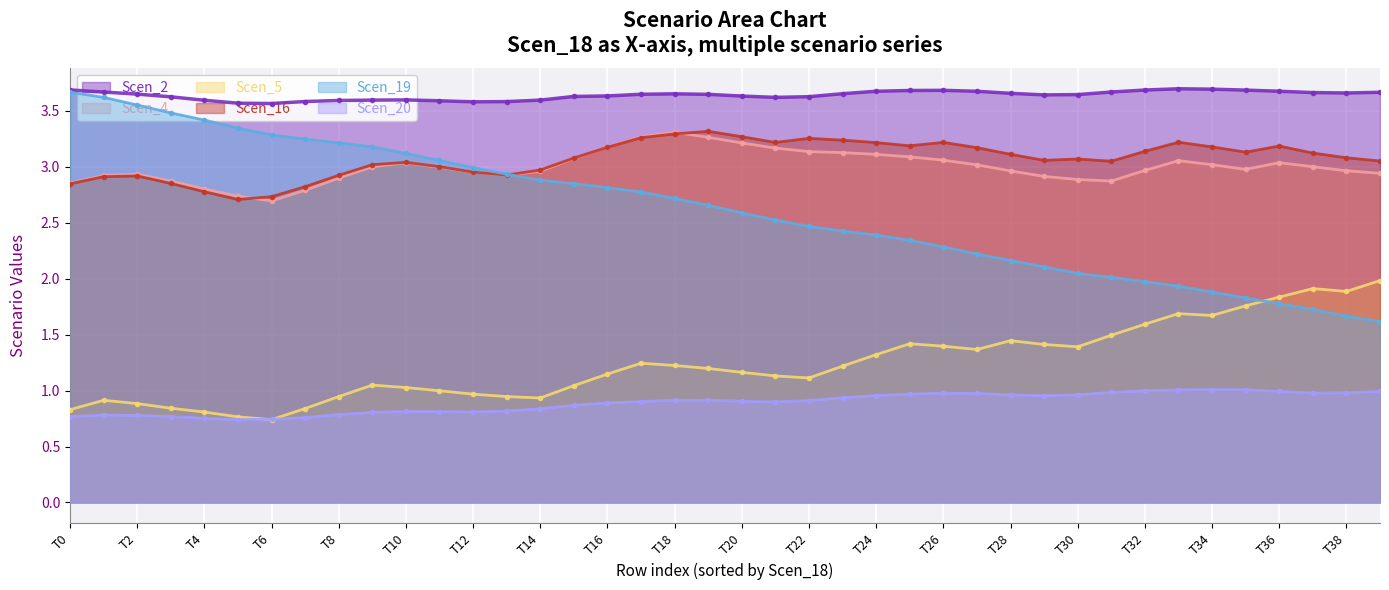

True or false: Scen_16 has a value of 2.9 at T2.

True